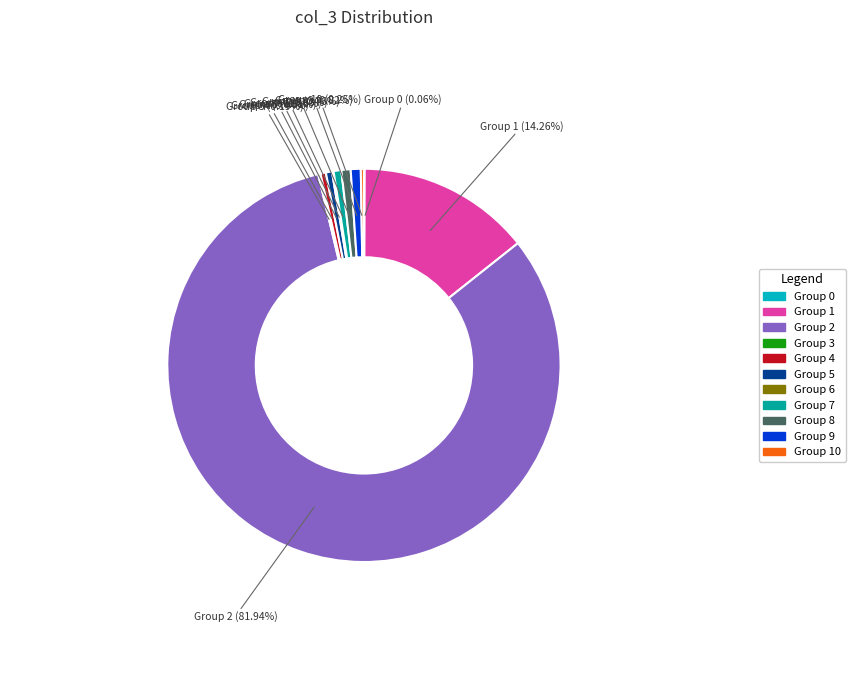

To the nearest percent, what is the difference between the largest and smallest slice percentages?

82%